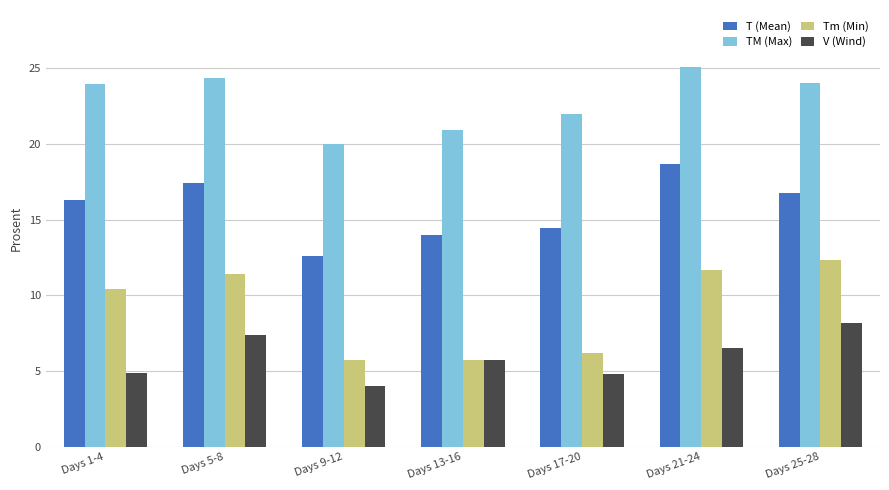

What is the greatest value displayed?

25.1